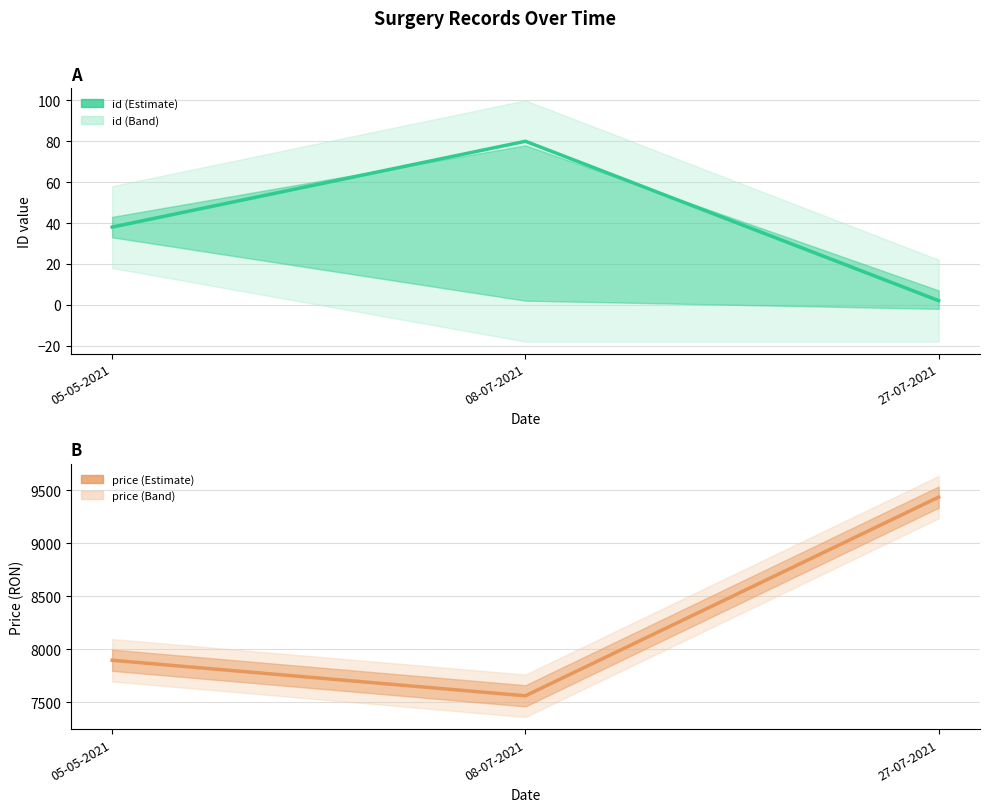

What position from the left is 27-07-2021?

3